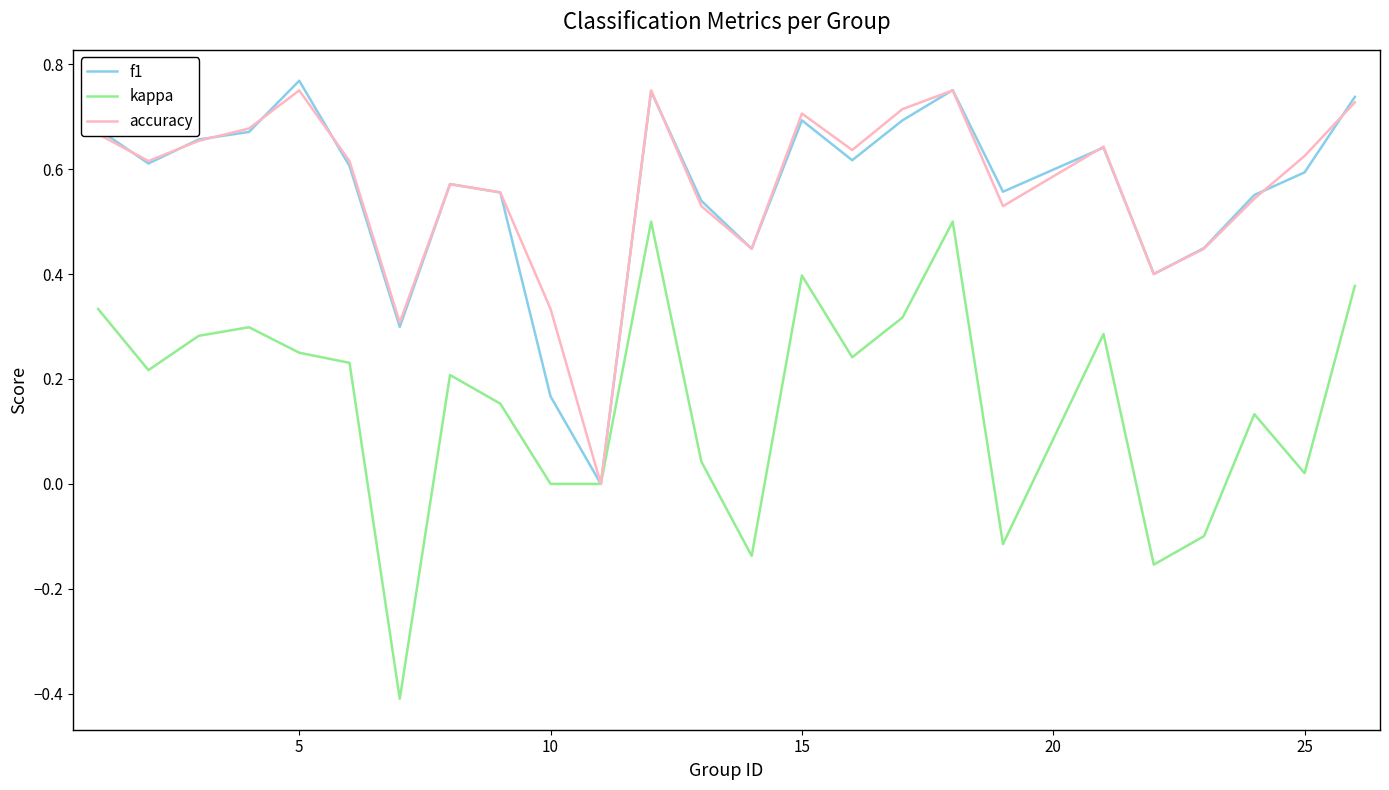

Which series has the largest range (max minus min)?

kappa